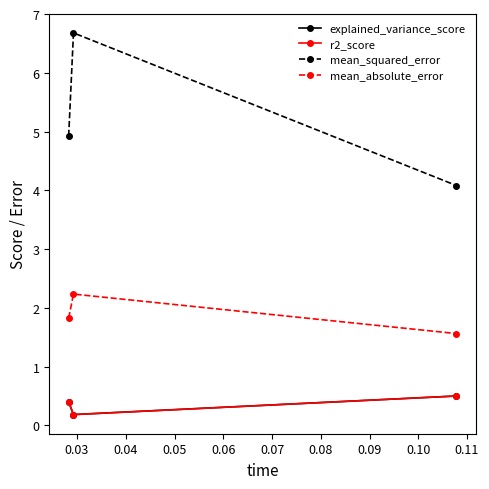

Reading left to right, transcribe all the data shown in this chart.

explained_variance_score: 0.4	0.2	0.5
r2_score: 0.4	0.2	0.5
mean_squared_error: 4.9	6.7	4.1
mean_absolute_error: 1.8	2.2	1.6